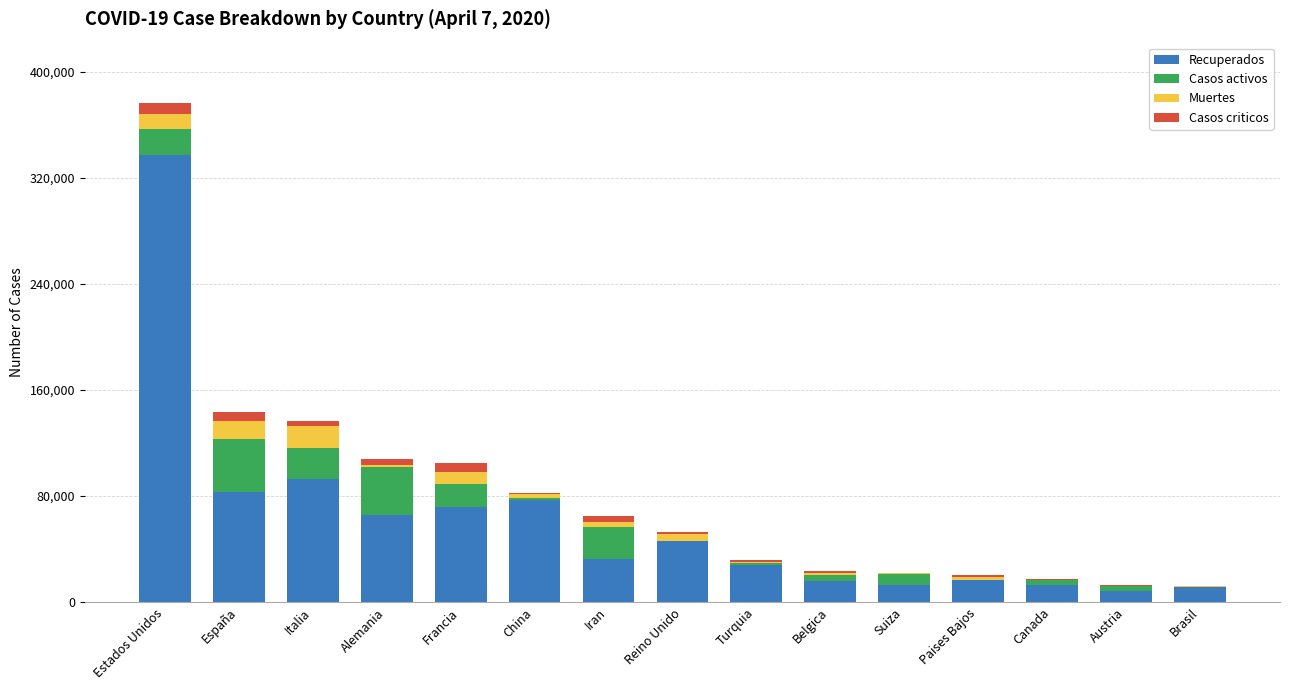

Does the chart contain stacked bars?

Yes